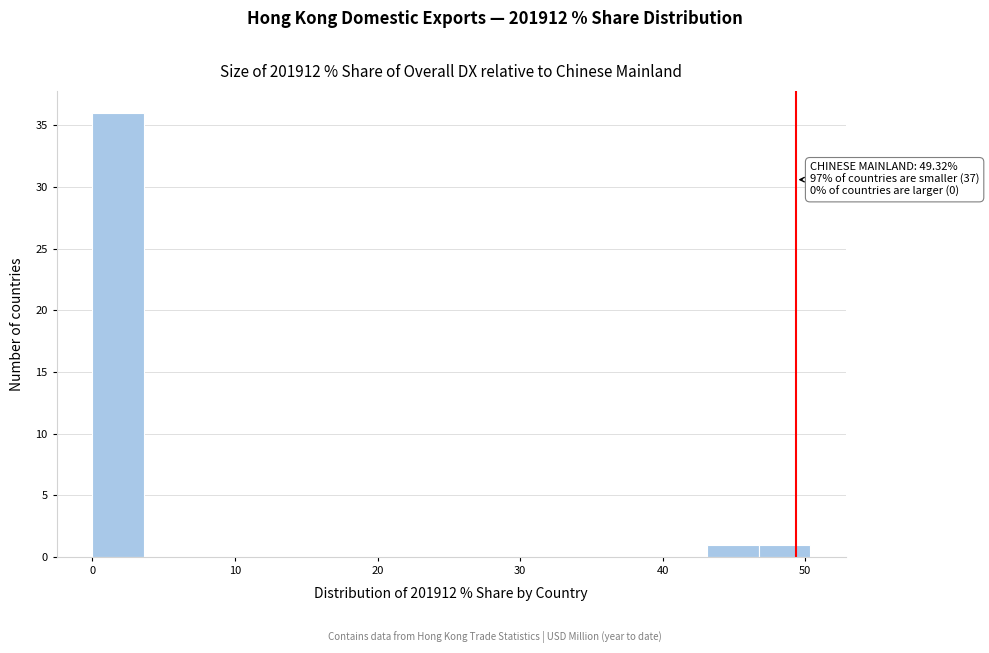

Around what value on the x-axis is the tallest bar? Give the approximate position of its centre, as read against the axis.

2